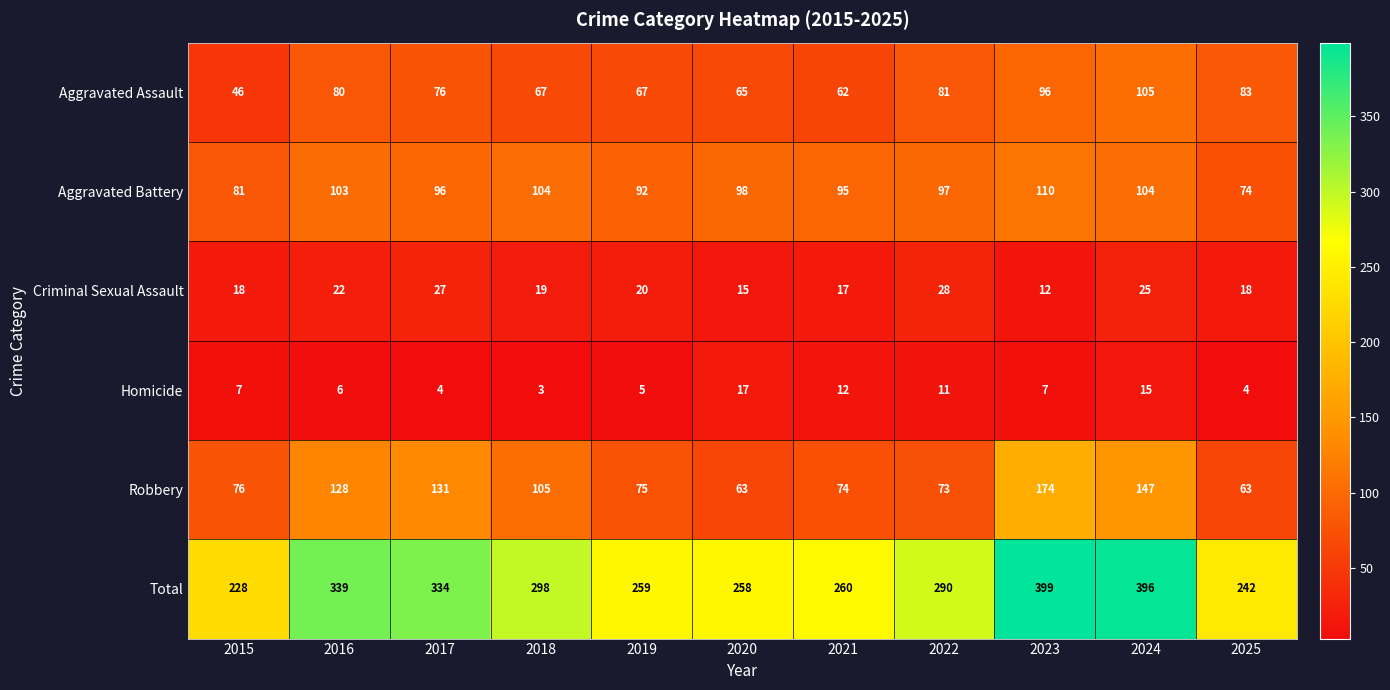

What is the difference between the second highest and minimum values in the Criminal Sexual Assault series?

15